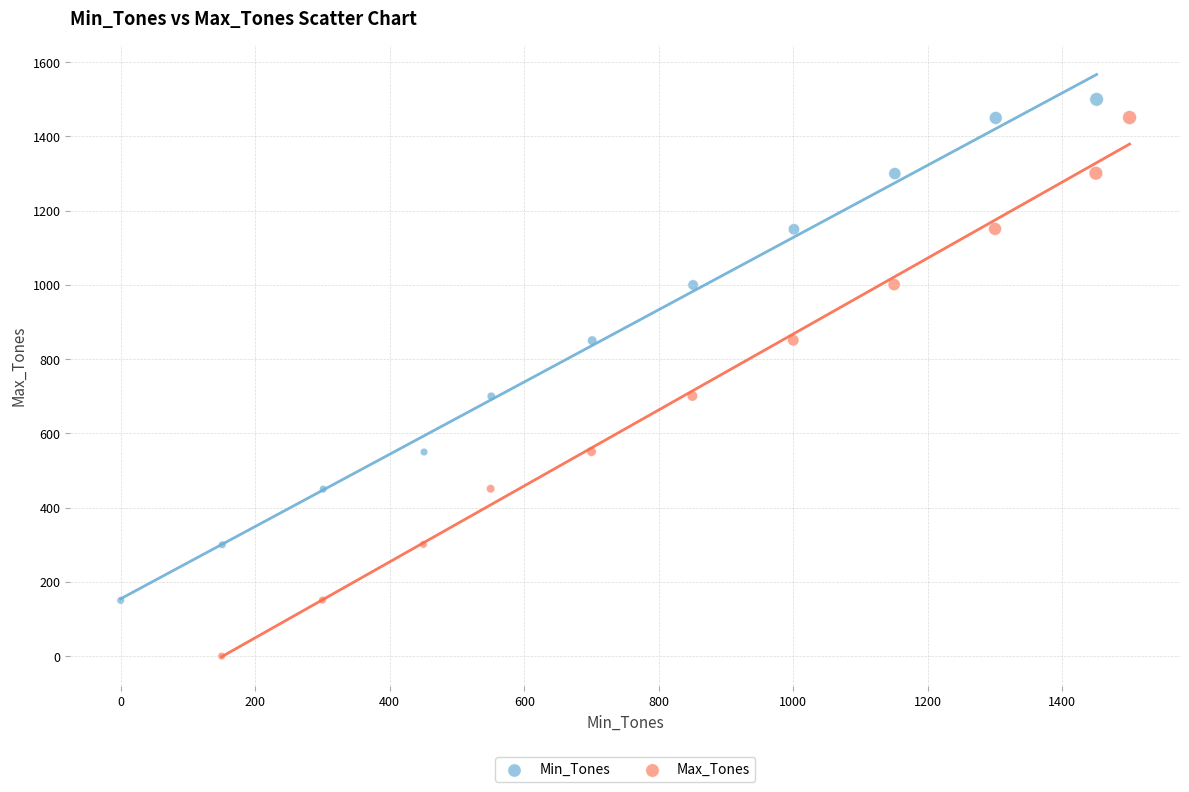

Which series has the widest spread of Y values?

Max_Tones